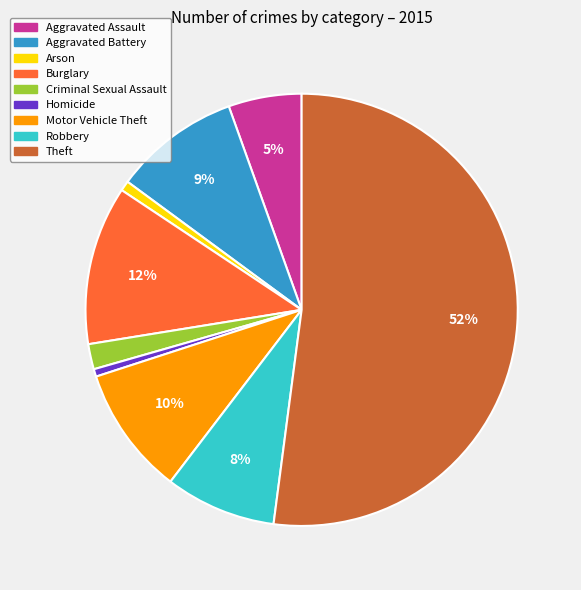

Do Motor Vehicle Theft and Theft together represent more than half of the pie?

Yes